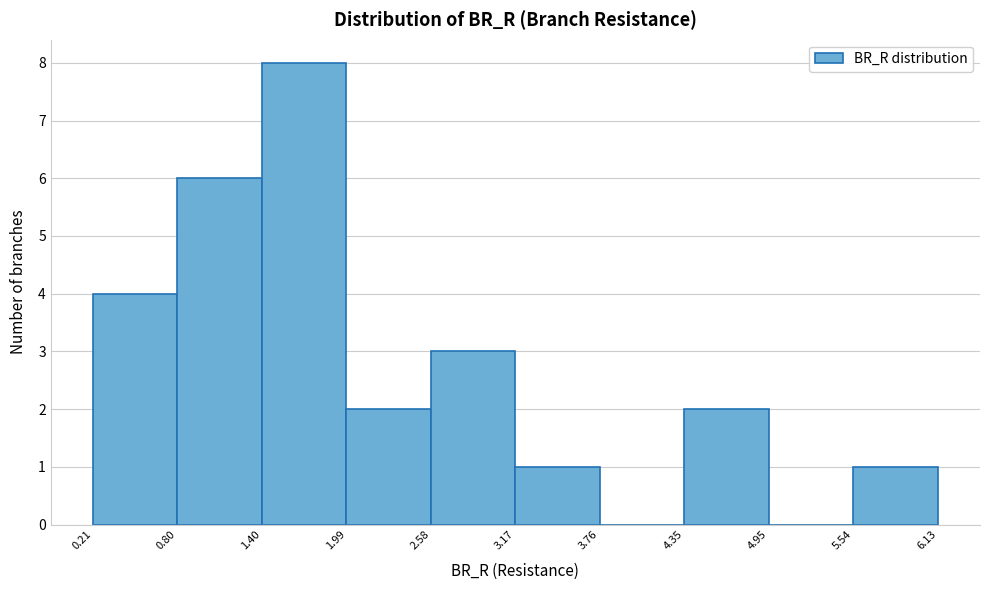

Which range on the x-axis has the tallest bar?

1.40 to 1.99